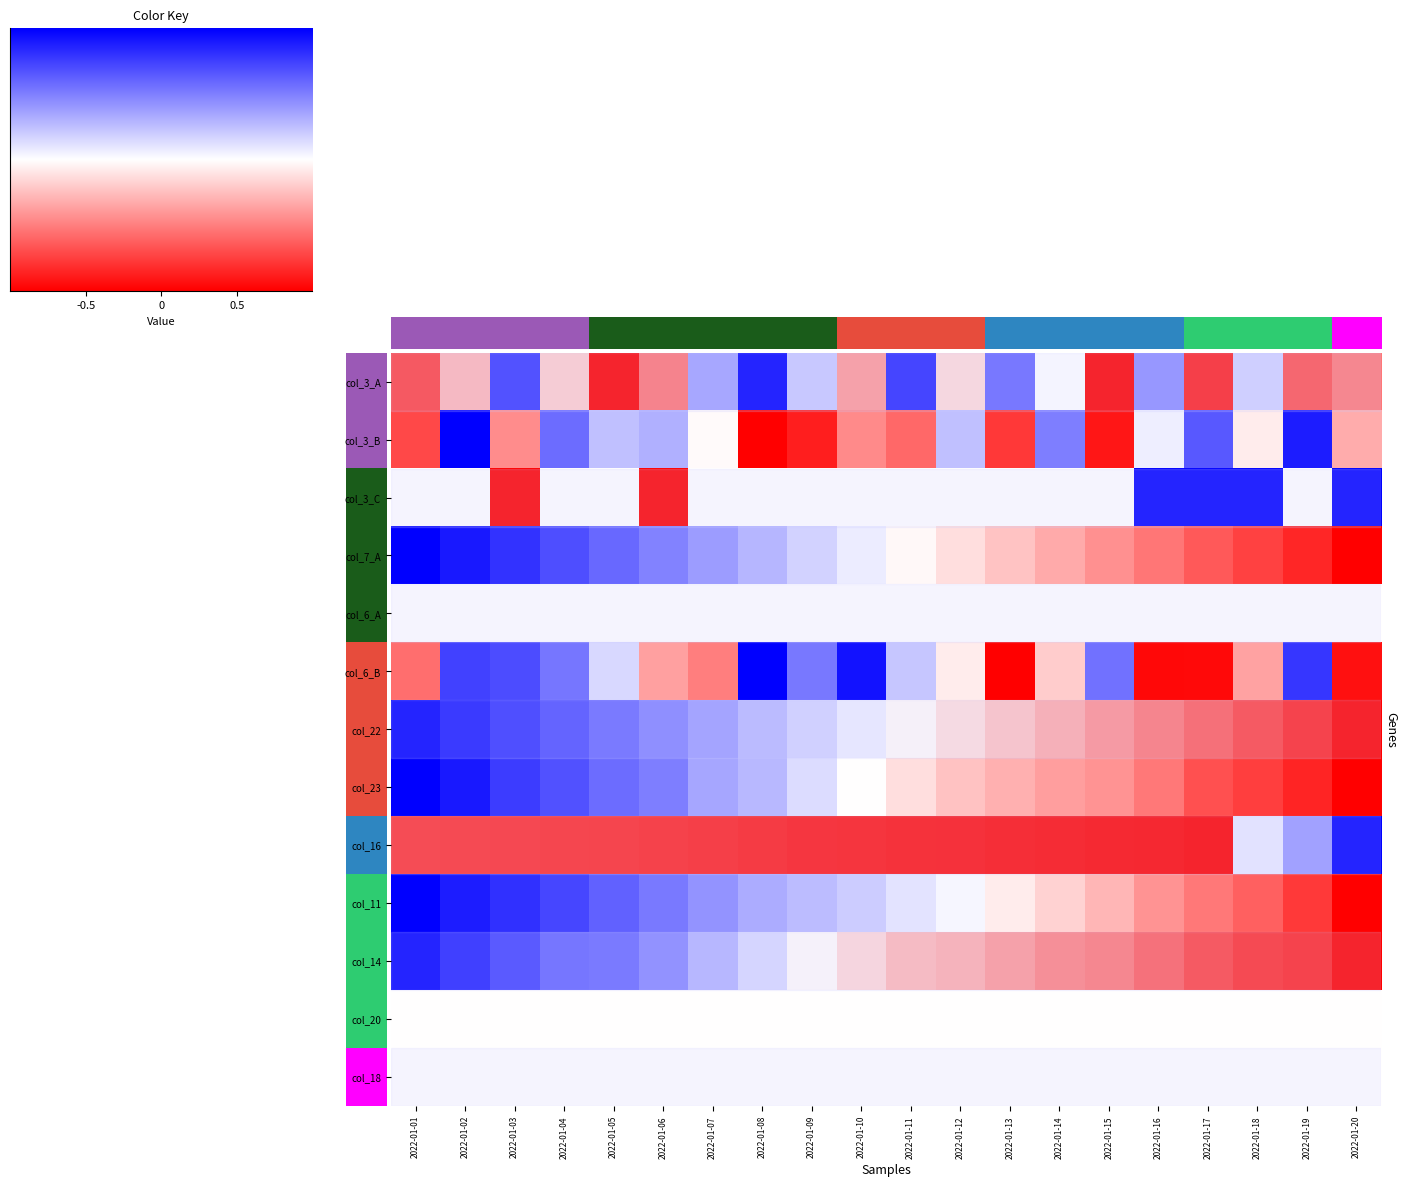

Which category has the lowest value in the col_3_A series?

2022-01-08